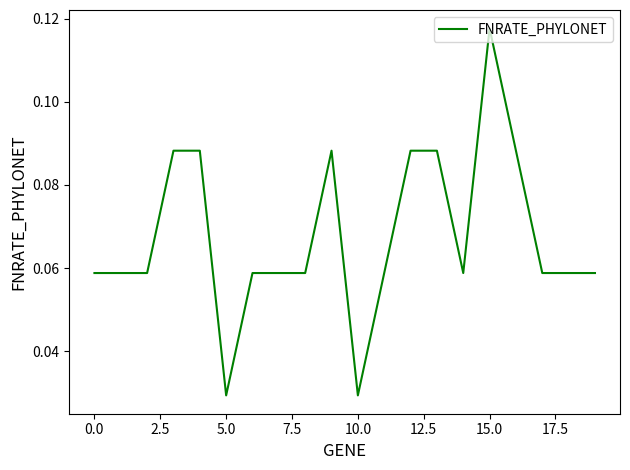

At which category does the chart reach its peak across all series?

15.0